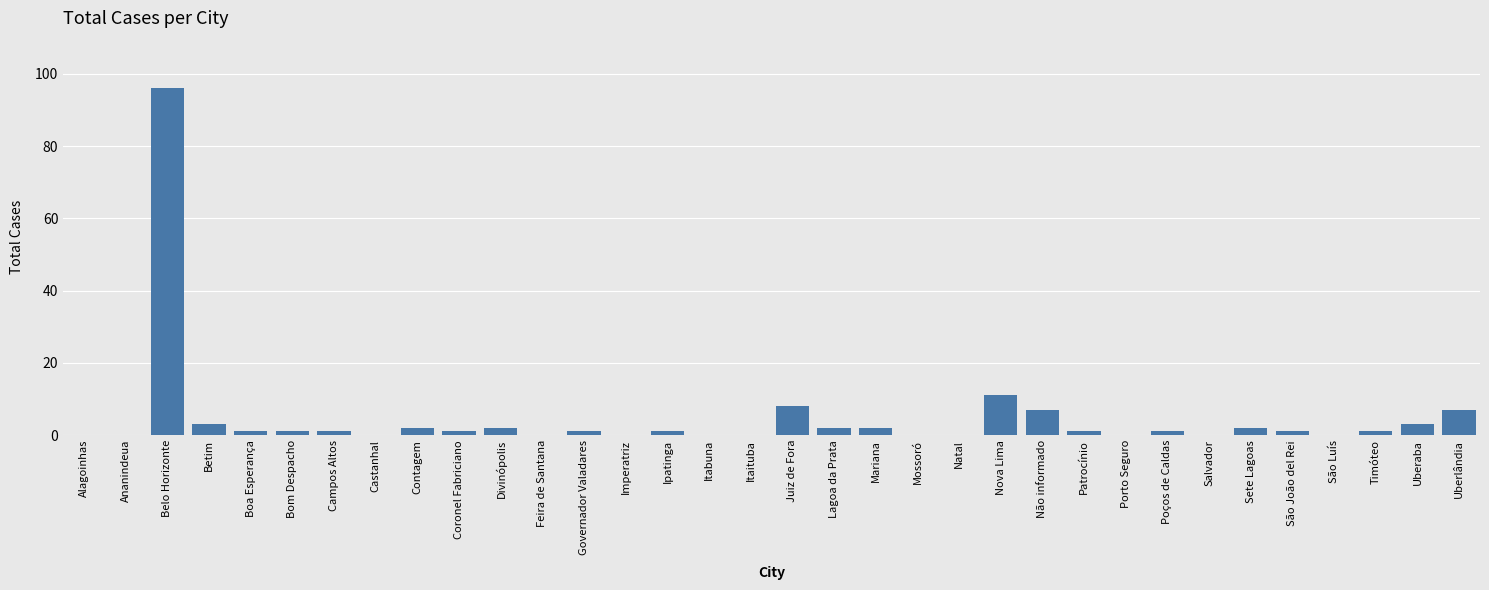

Does the chart contain stacked bars?

No